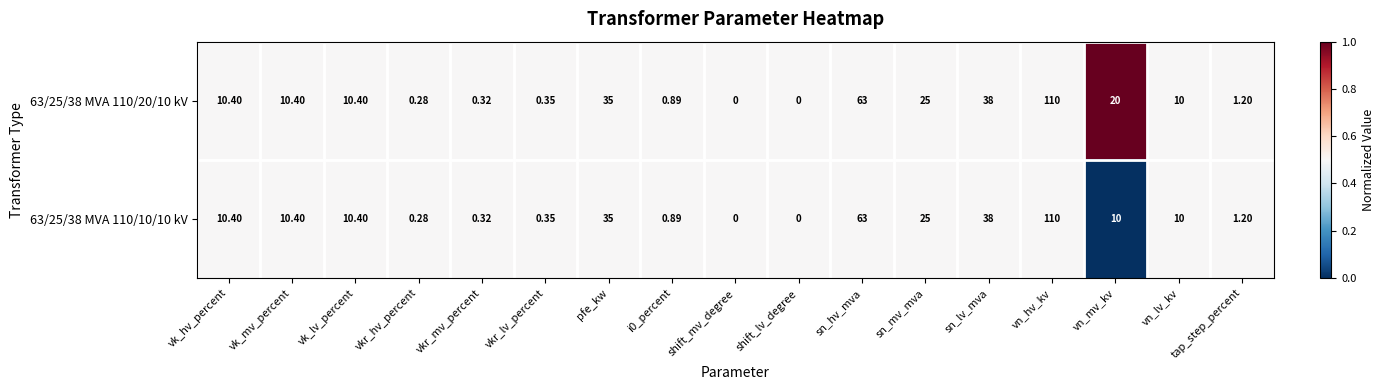

At which category is the sum across all series the highest?

vn_hv_kv